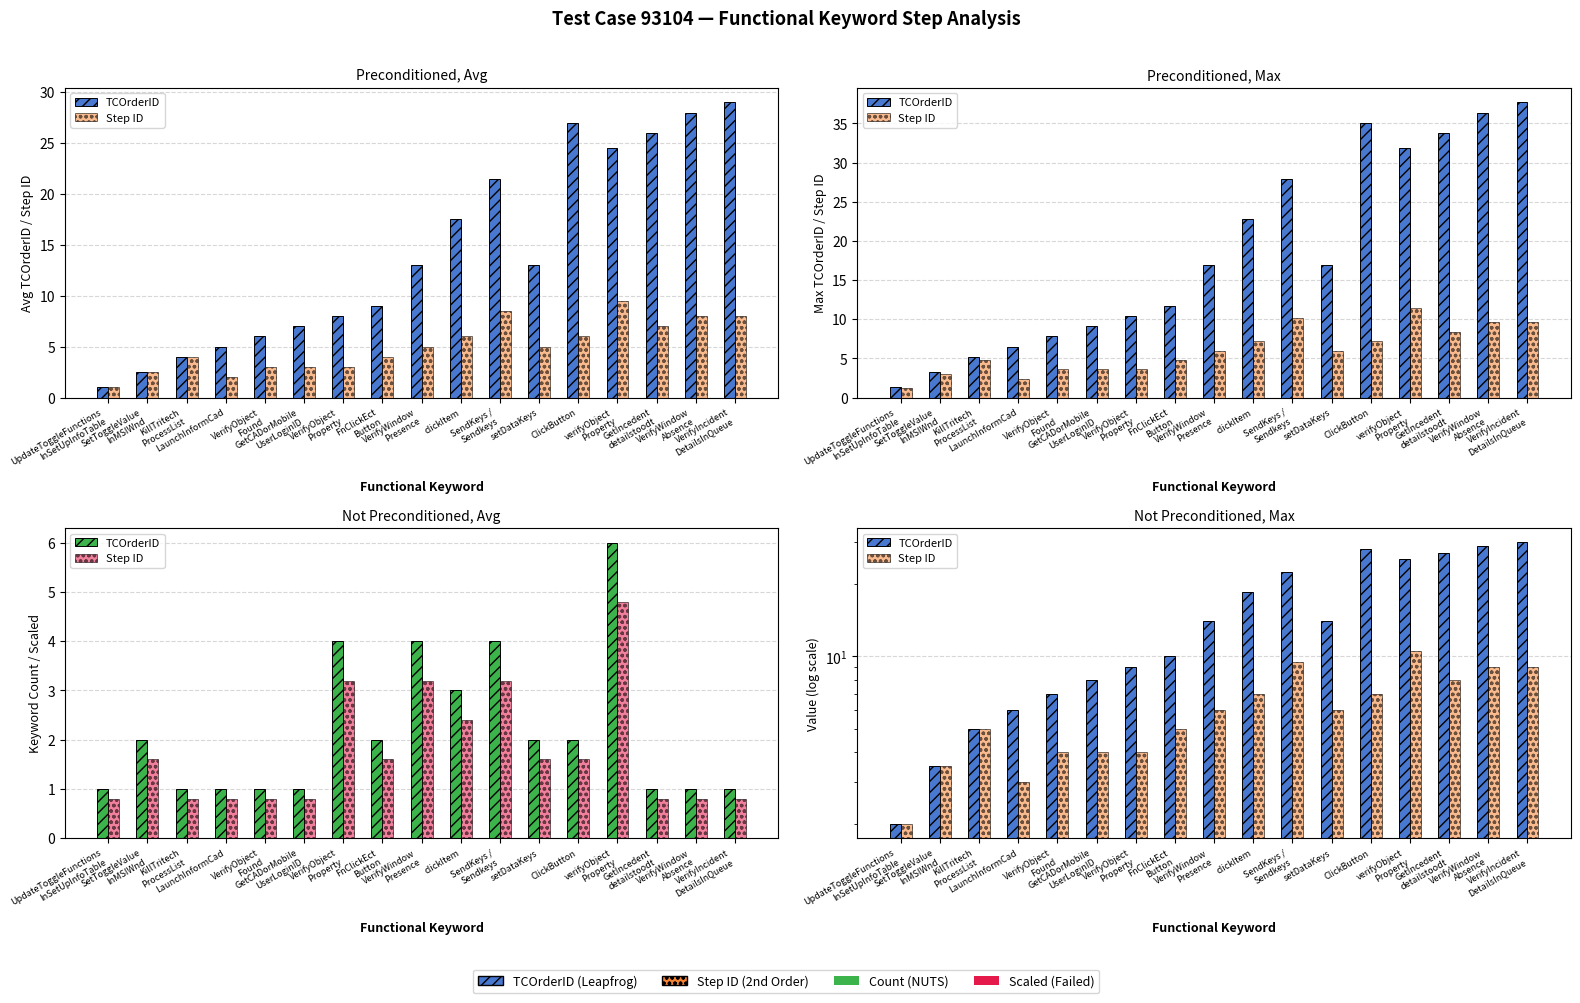

Reading right to left, what are all the values shown in this chart?

TCOrderID: 30.0	29.0	27.0	25.5	28.0	14.0	22.5	18.5	14.0	10.0	9.0	8.0	7.0	6.0	5.0	3.5	2.0
Step ID: 9.0	9.0	8.0	10.5	7.0	6.0	9.5	7.0	6.0	5.0	4.0	4.0	4.0	3.0	5.0	3.5	2.0